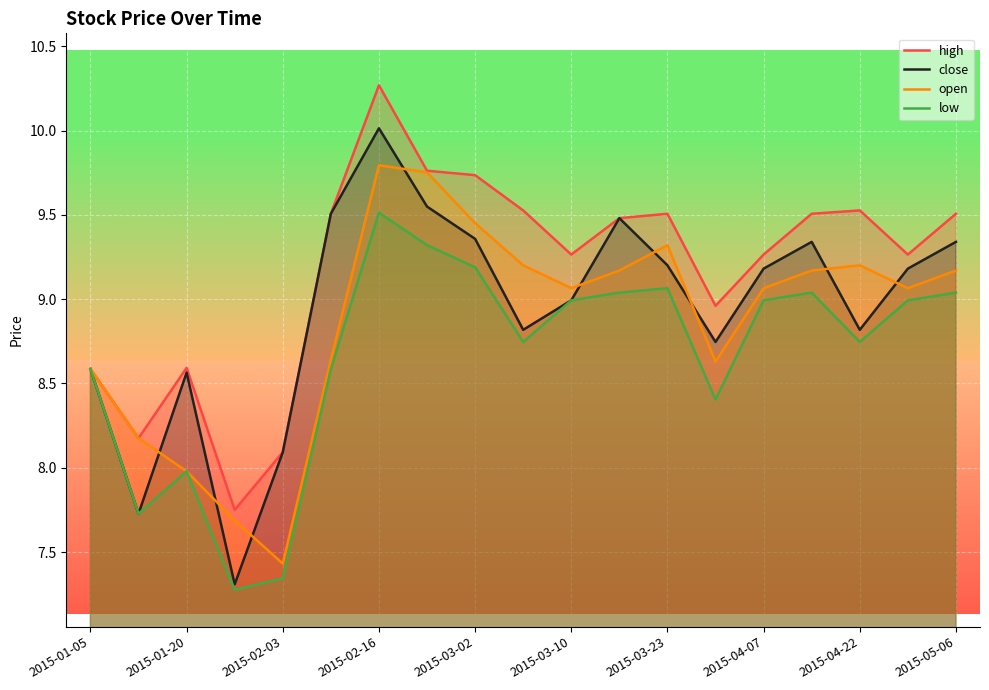

Rank the series by their maximum value, from highest to lowest.

high, close, open, low